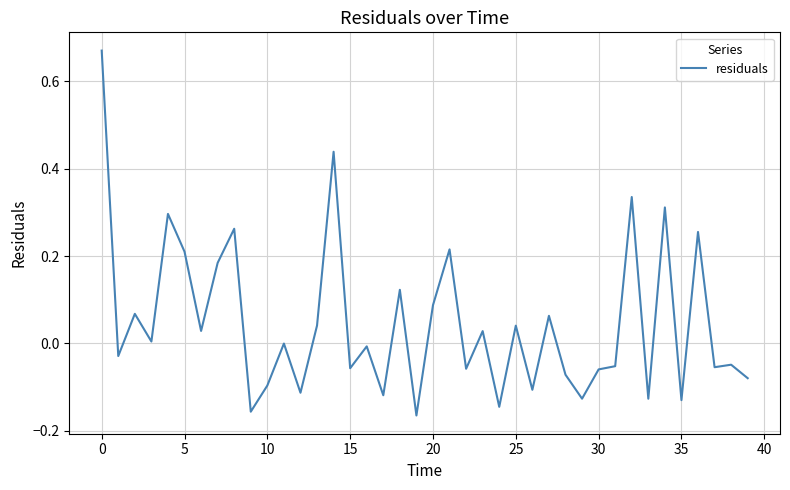

What is the difference between the maximum and minimum values?

0.8